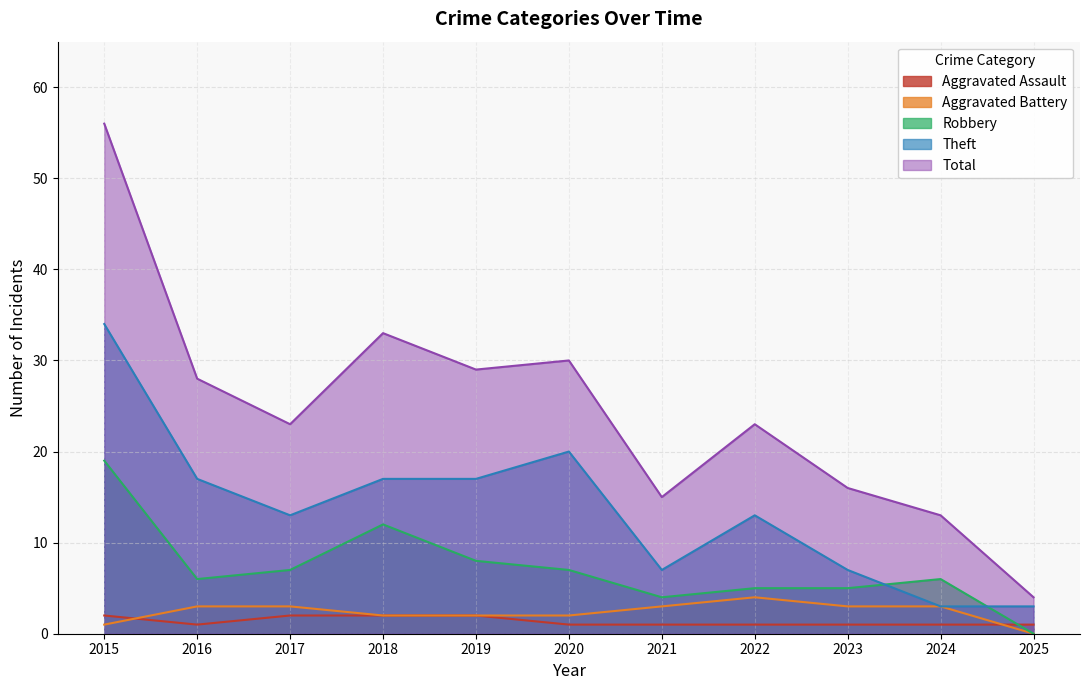

True or false: Aggravated Assault has a value of 1 at 2025.

True